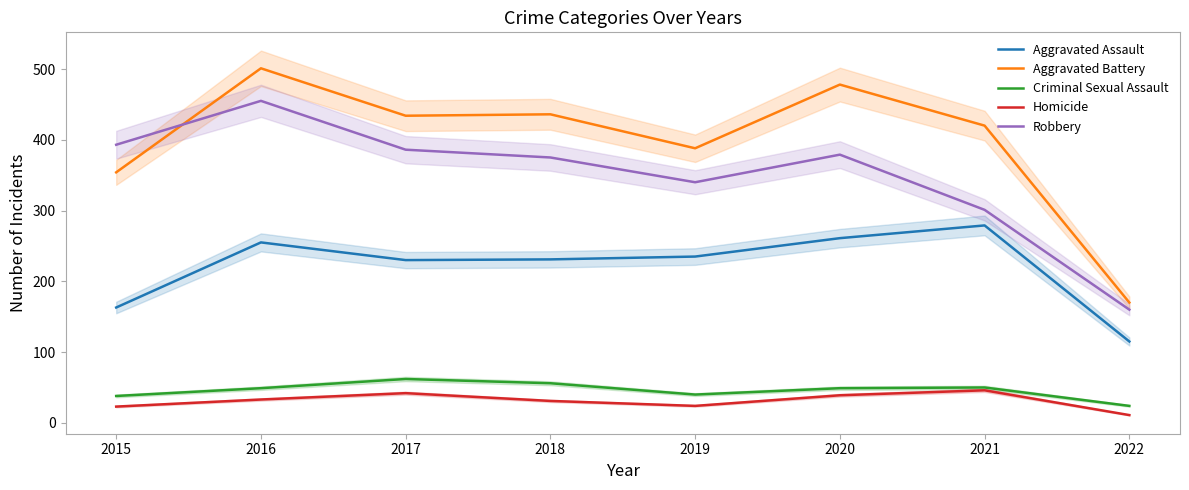

True or false: Robbery and Homicide cross at least once.

False